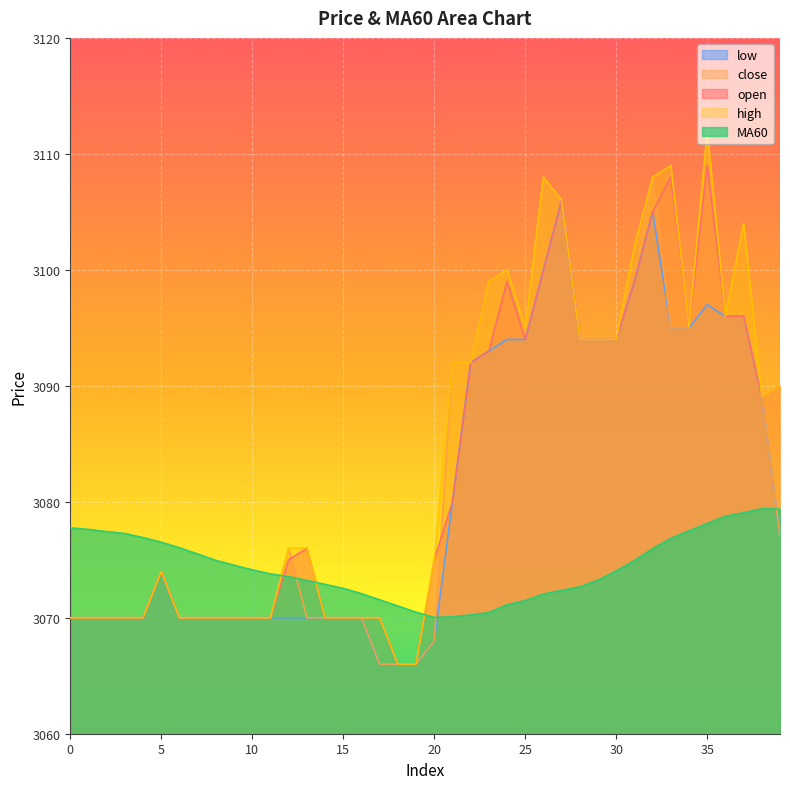

Between 9 and 37, which series saw the biggest shift?

high